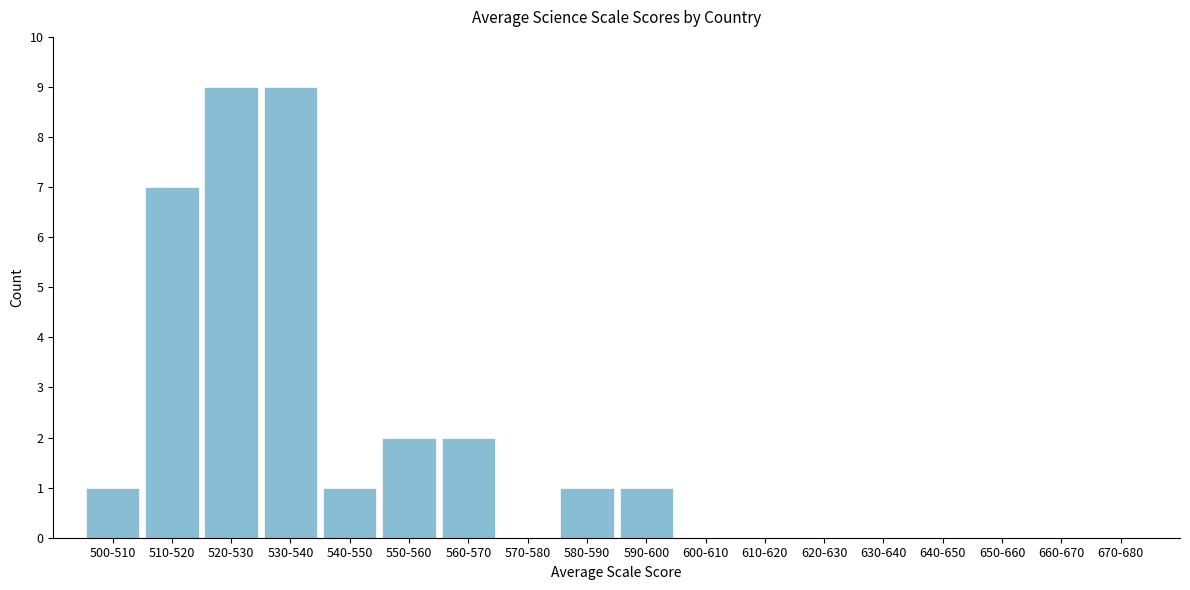

Reading left to right, list all the values displayed in this chart.

500-510=1	510-520=7	520-530=9	530-540=9	540-550=1	550-560=2	560-570=2	570-580=0	580-590=1	590-600=1	600-610=0	610-620=0	620-630=0	630-640=0	640-650=0	650-660=0	660-670=0	670-680=0